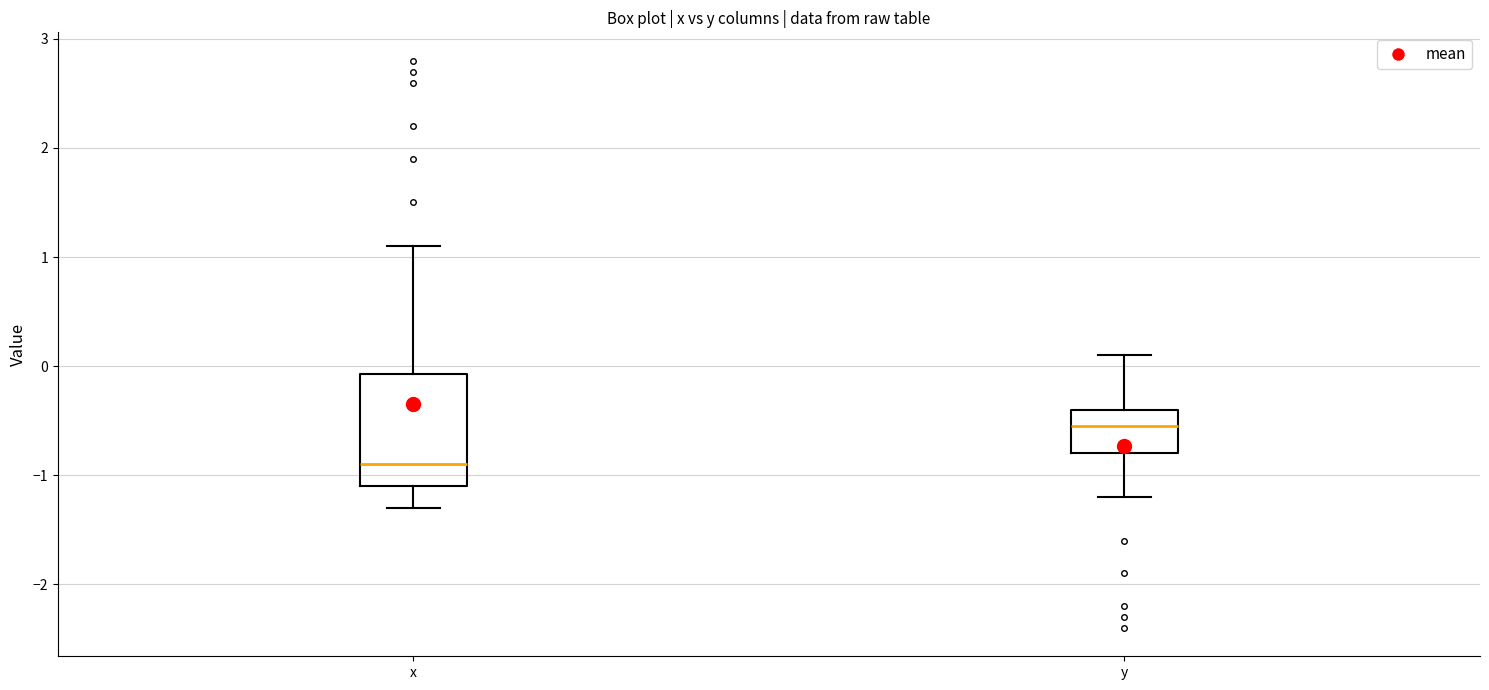

Where is the upper edge of the box for y on the y-axis? The values are not printed on the chart, so give them approximately, as read against the axis.

-0.4